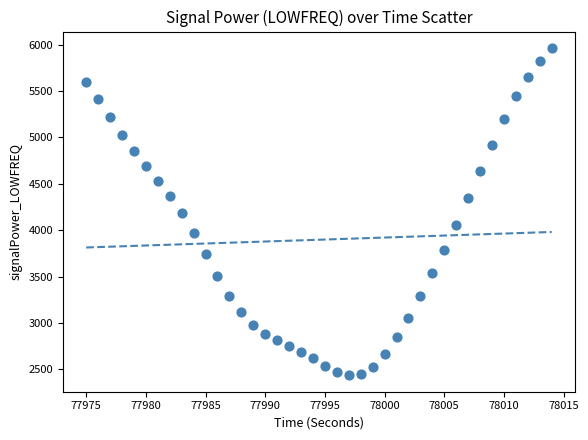

What is the range of X values (max minus min)?

39.0